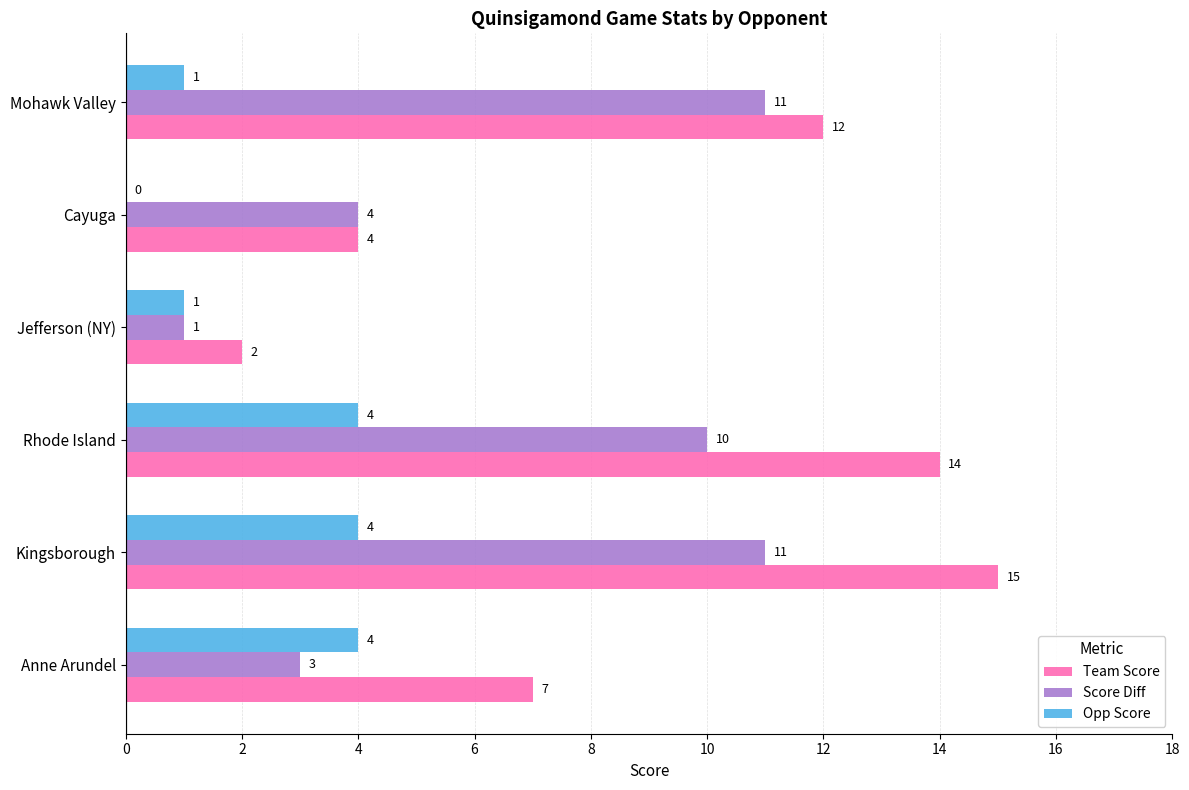

Which series changed the most between Rhode Island and Mohawk Valley?

Opp Score